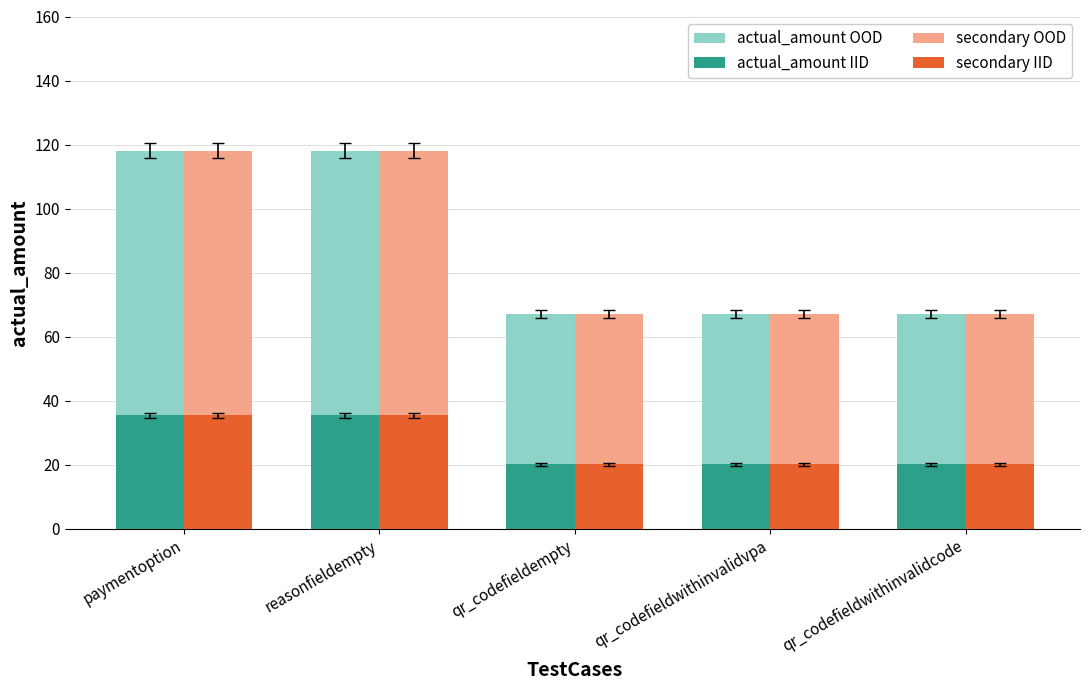

What is the approximate value of secondary IID at qr_codefieldempty?

20.1